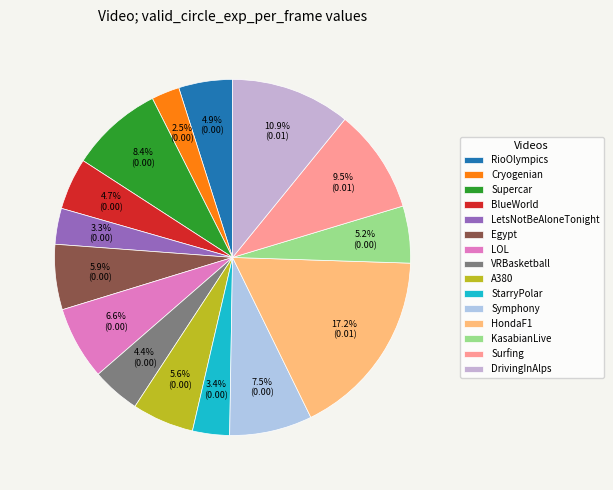

Count the number of slices in the pie.

15